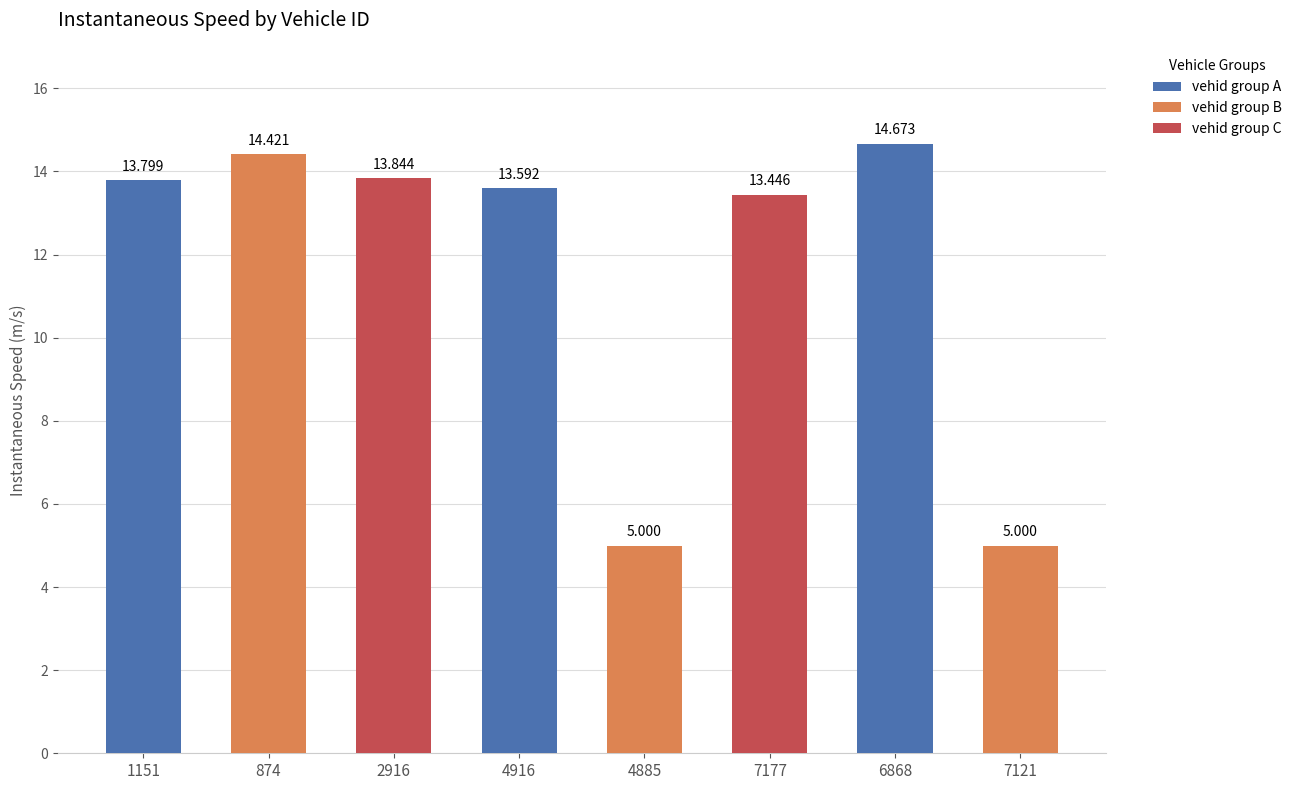

How many series are shown in this chart?

1